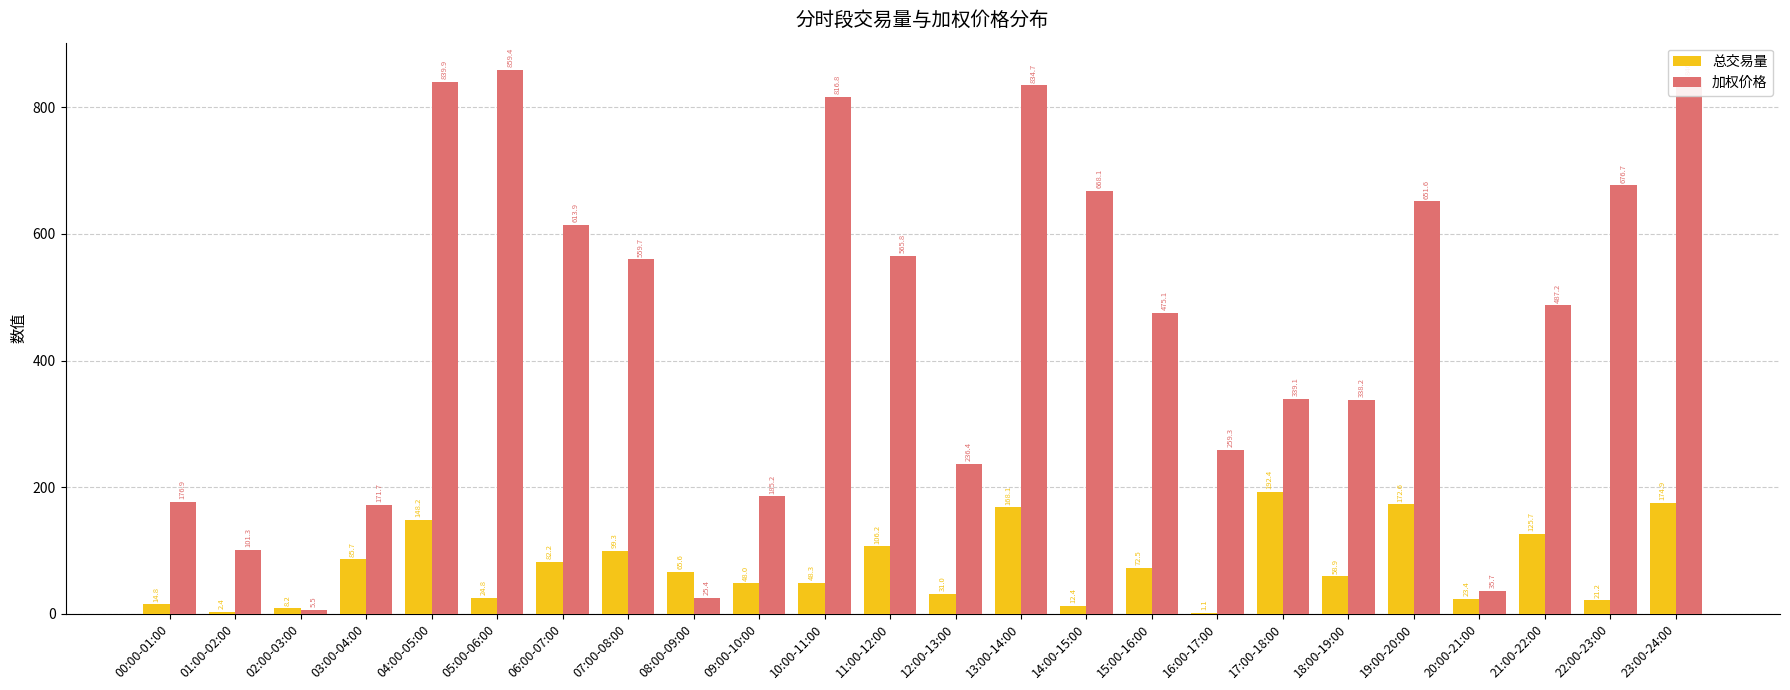

The 总交易量 series shows 131.4 at 07:00-08:00. True or false?

False